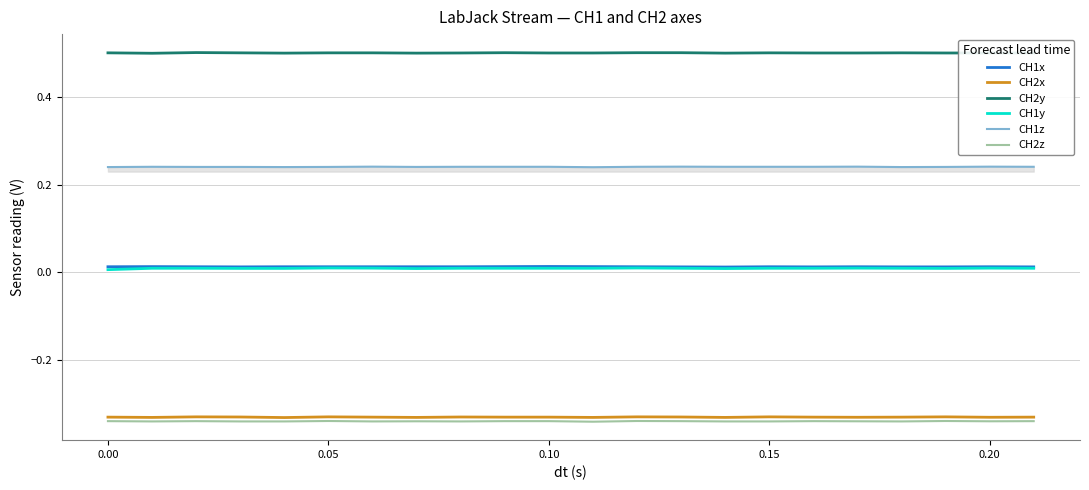

True or false: CH1x and CH2z intersect in this chart.

False